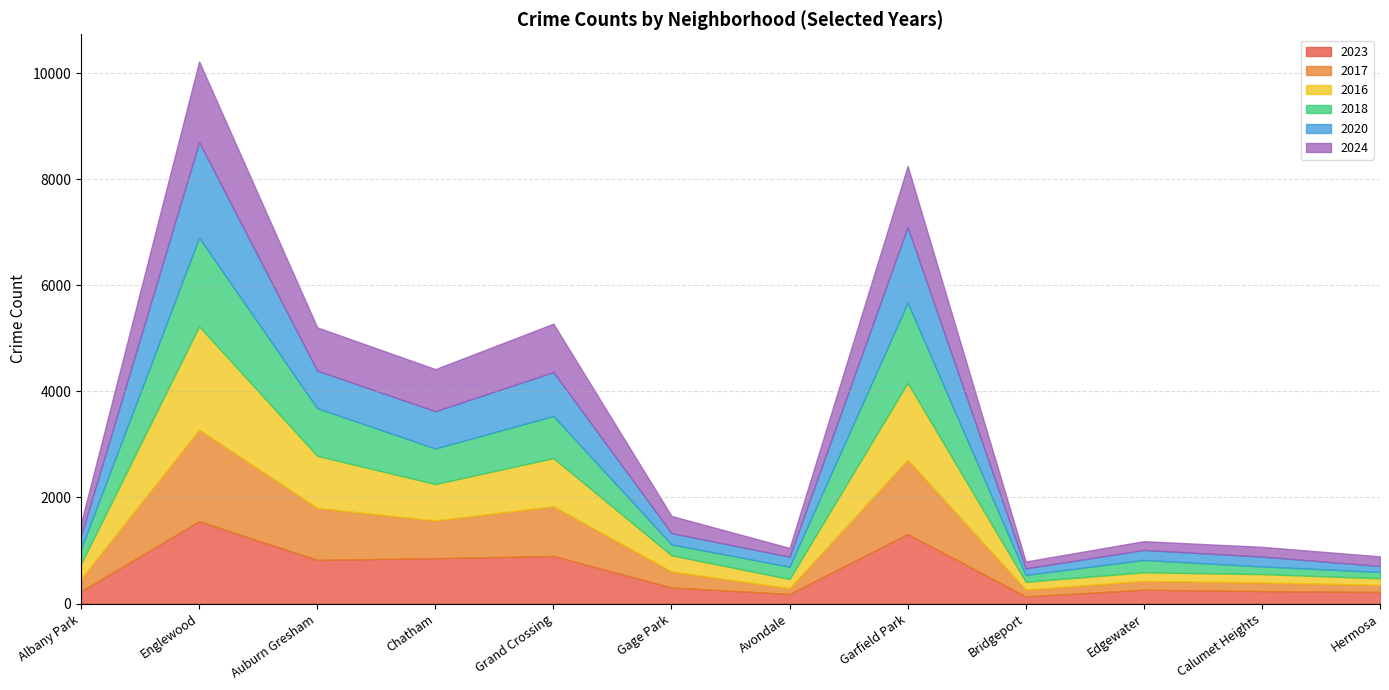

Where is the first local maximum for 2017?

Englewood